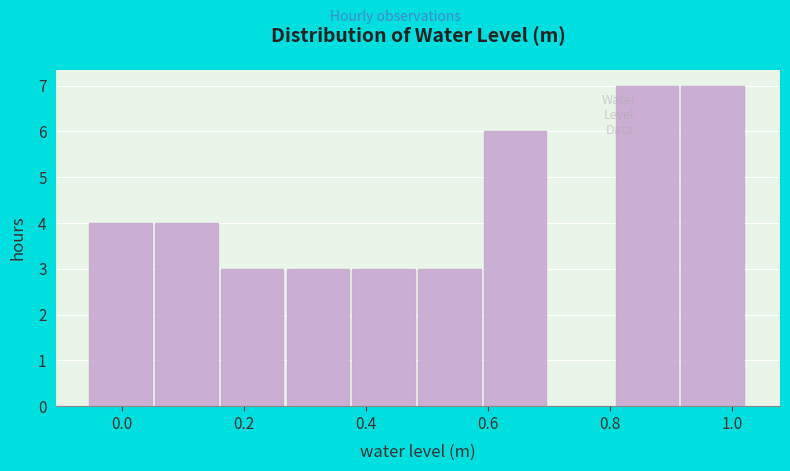

What is the height of the bar covering -0.06 to 0.06 on the x-axis? Neither the bar edges nor the heights are printed on the chart, so give them approximately, as read against the axes.

4